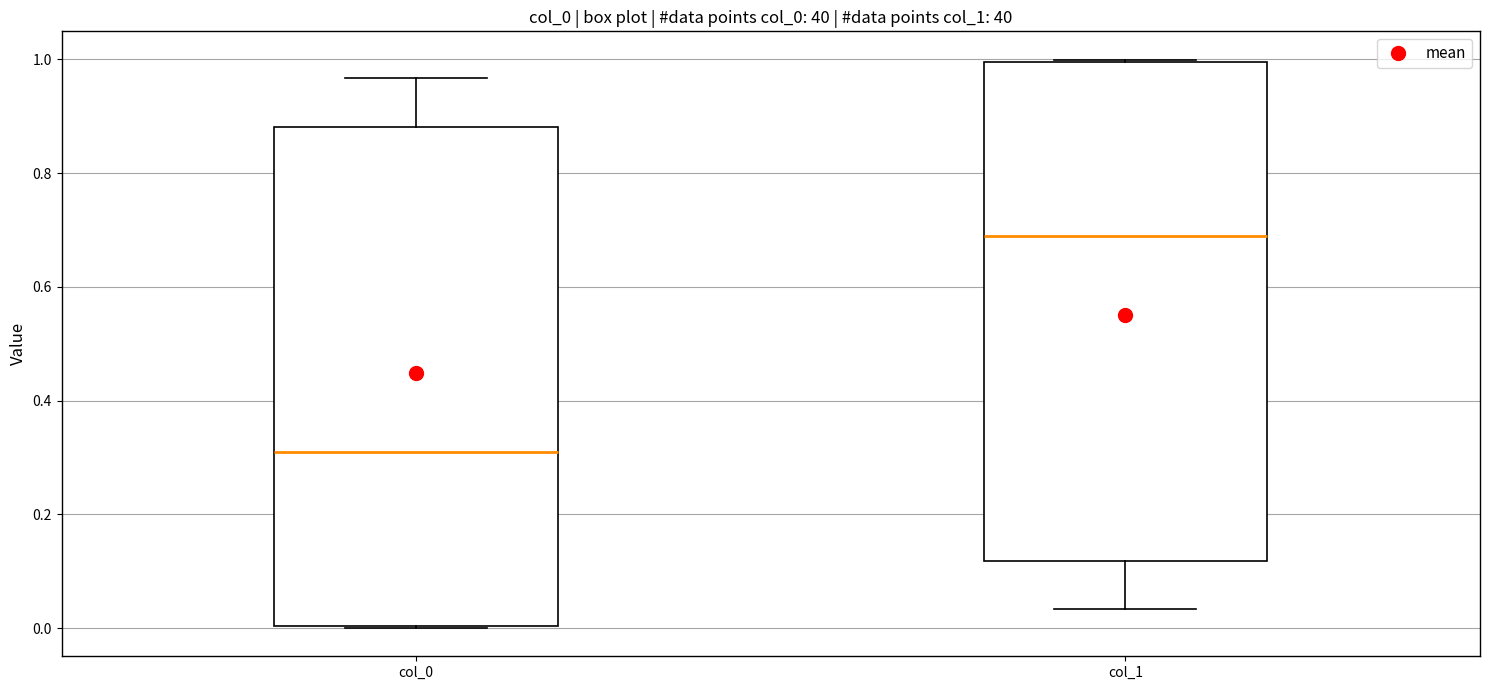

Reading left to right, transcribe this box plot: for each box, give where its median line is, the range the box spans, and where its two whiskers end, as read against the y-axis. The values are not printed on the chart, so give them approximately, as read against the axis.

col_0: median 0.30, box 0.00 to 0.88, whiskers 0.00 to 0.96
col_1: median 0.70, box 0.12 to 1.00, whiskers 0.04 to 1.00